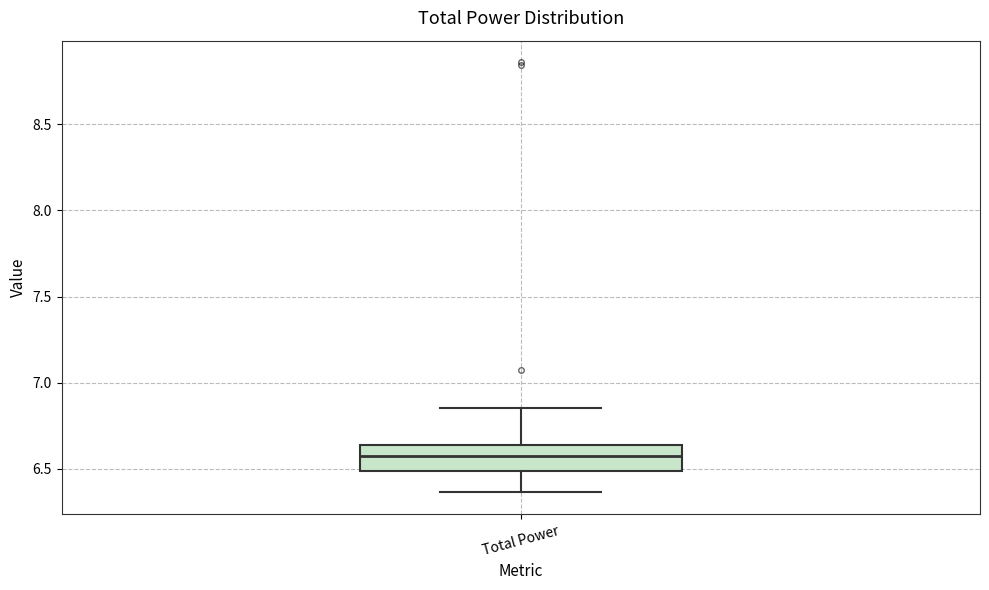

Where is the upper edge of the box for Total Power on the y-axis? The values are not printed on the chart, so give them approximately, as read against the axis.

6.65